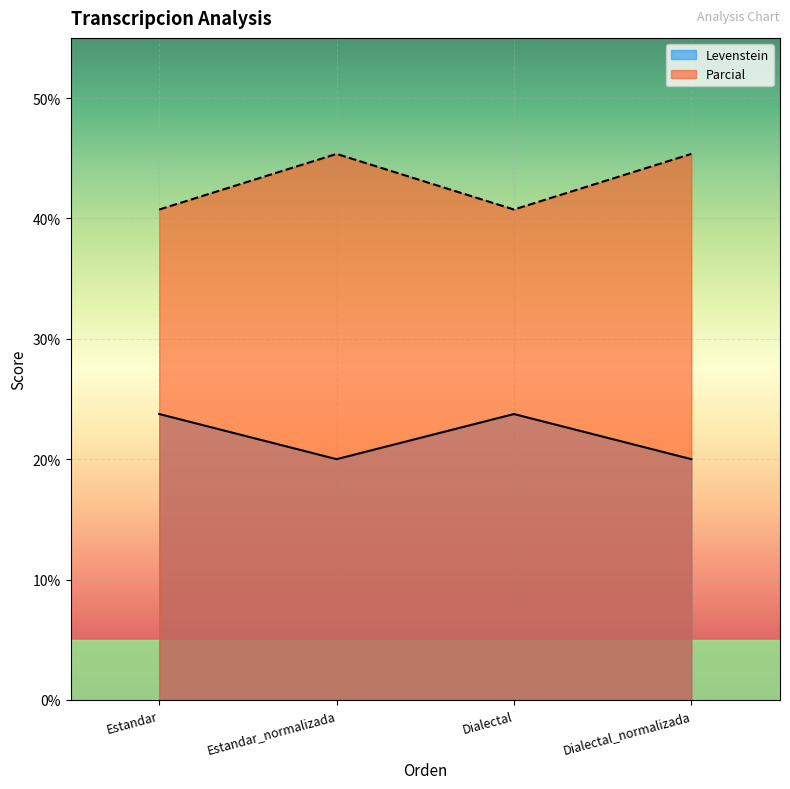

Rank the series by their average value, from highest to lowest.

Parcial, Levenstein